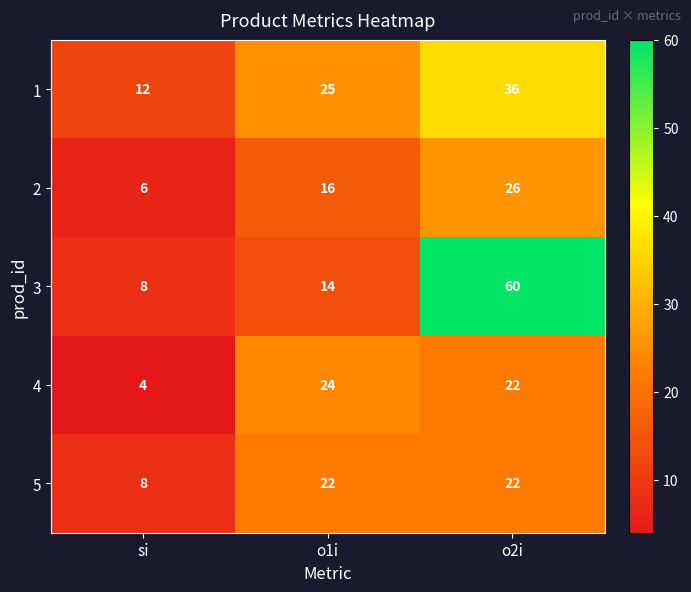

List the labels in order of 2 value, largest first.

o2i, o1i, si